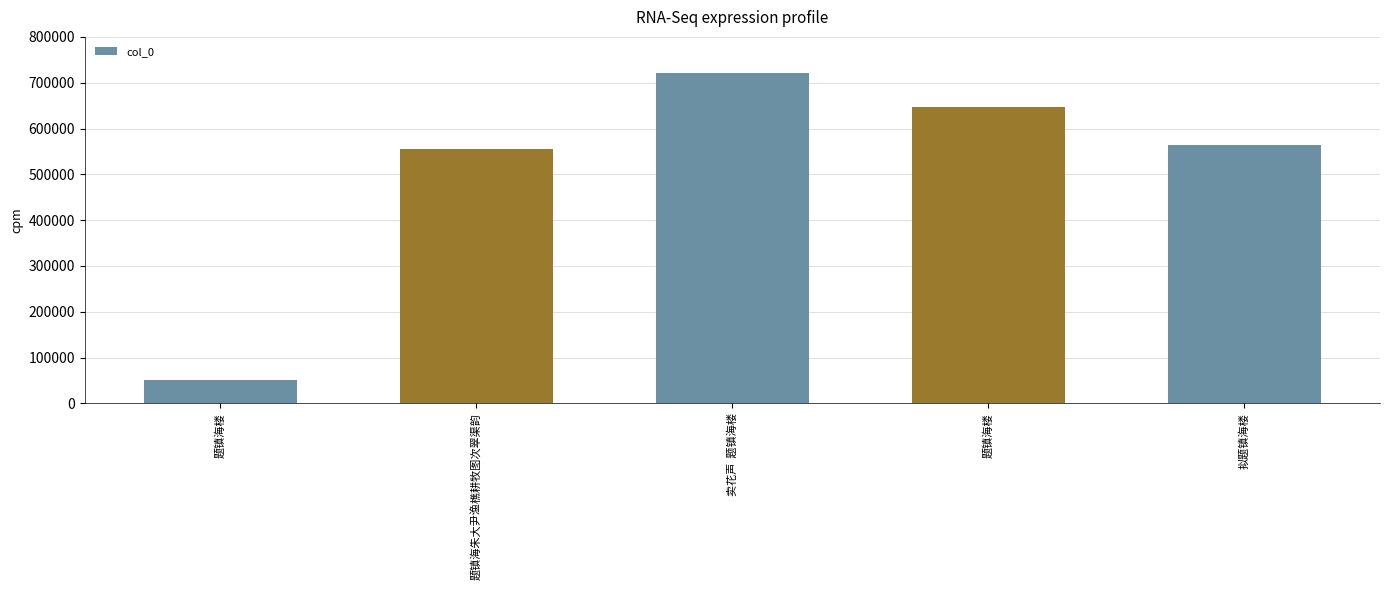

How many bars are there in total?

5